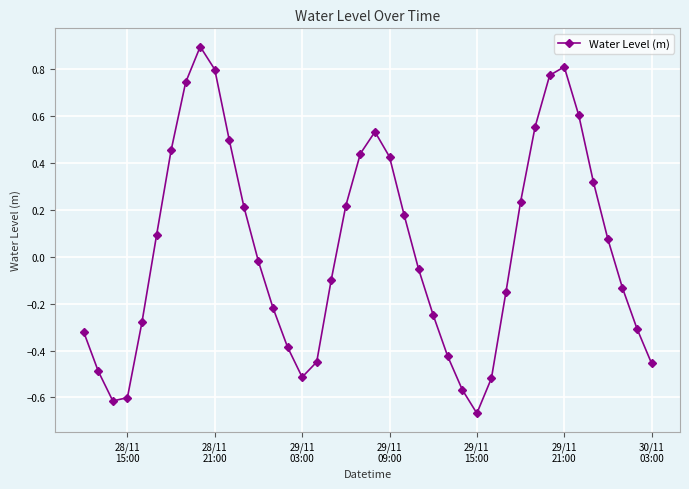

What is the difference between the maximum and second lowest values?

1.5